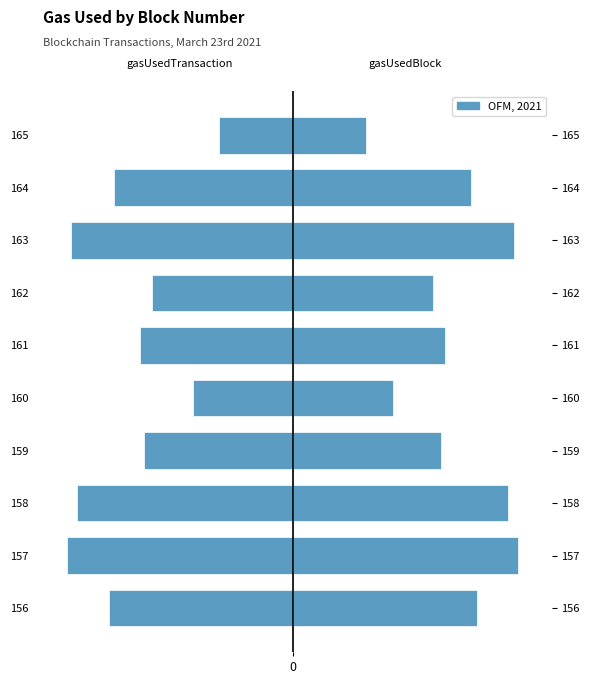

Is the value of gasUsedBlock at 0 greater than the value of gasUsedTransaction at 9?

Yes